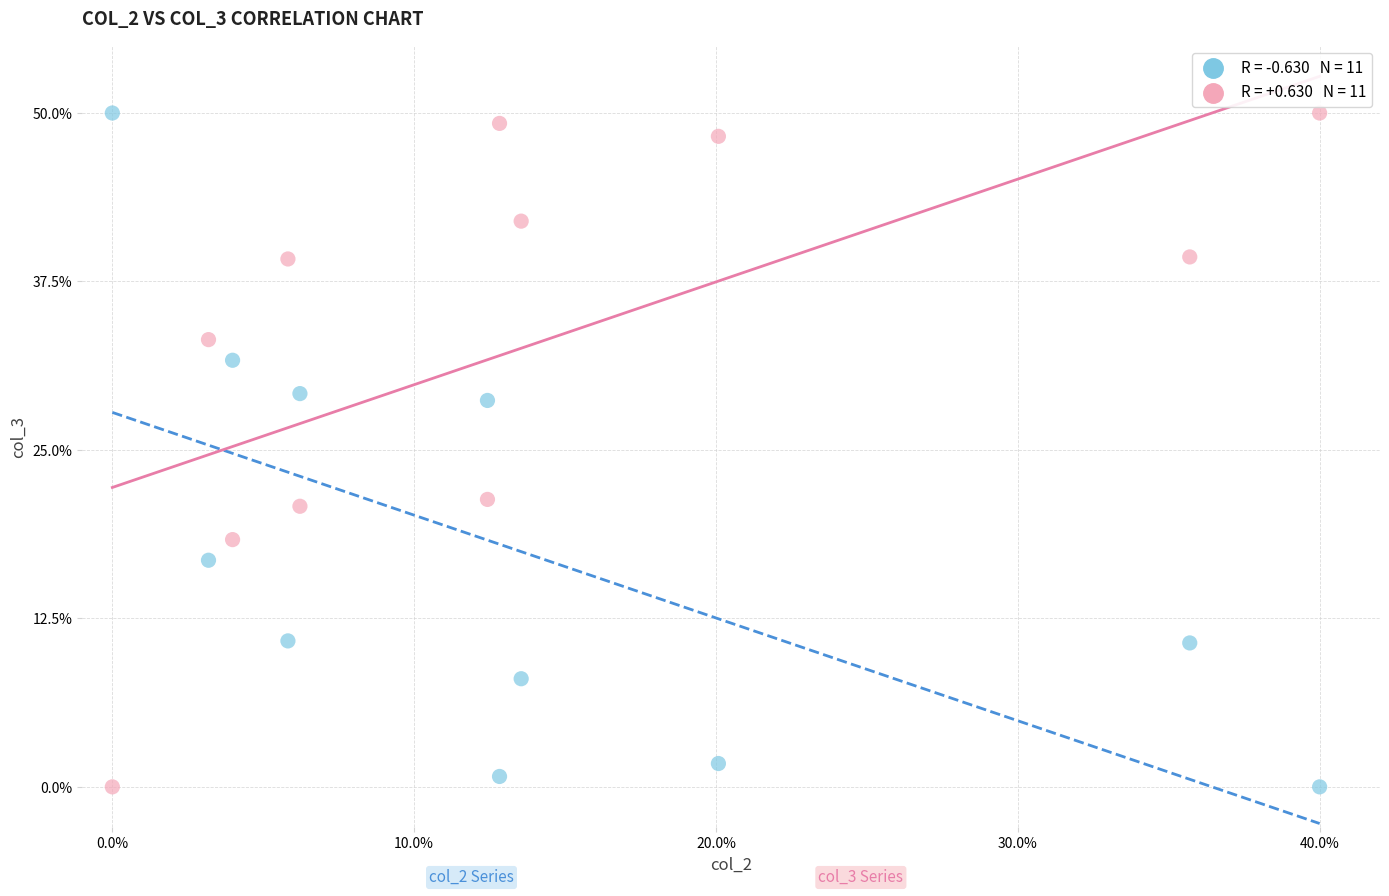

Across all data points, what is the range of Y values (max minus min)?

50.0